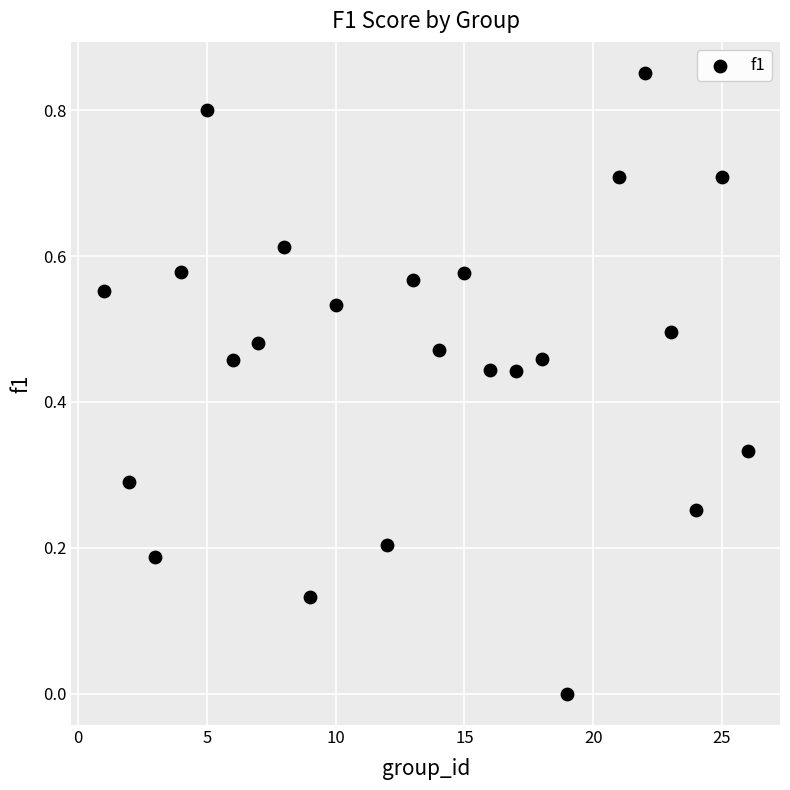

What is the range of X values (max minus min)?

25.0